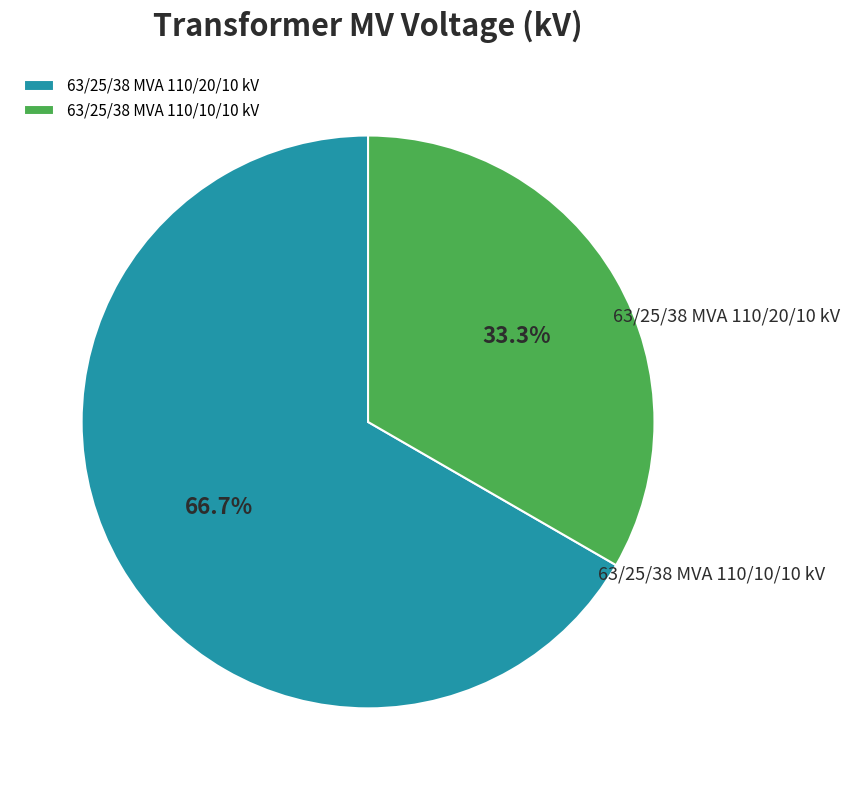

To the nearest percent, what is the difference between the 63/25/38 MVA 110/20/10 kV and 63/25/38 MVA 110/10/10 kV slice percentages?

33%